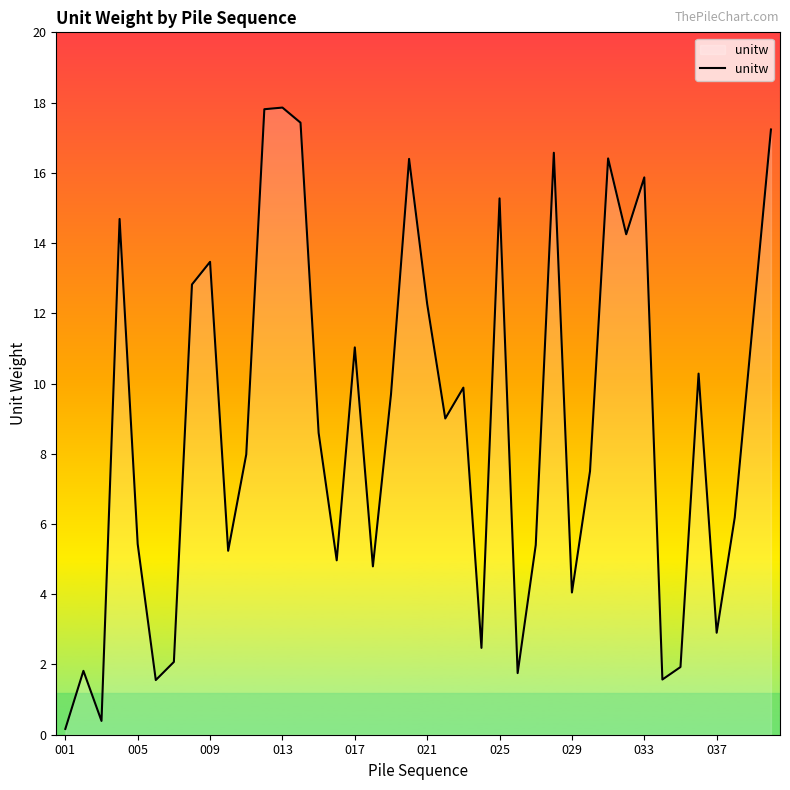

What is the maximum value shown in the chart?

17.9